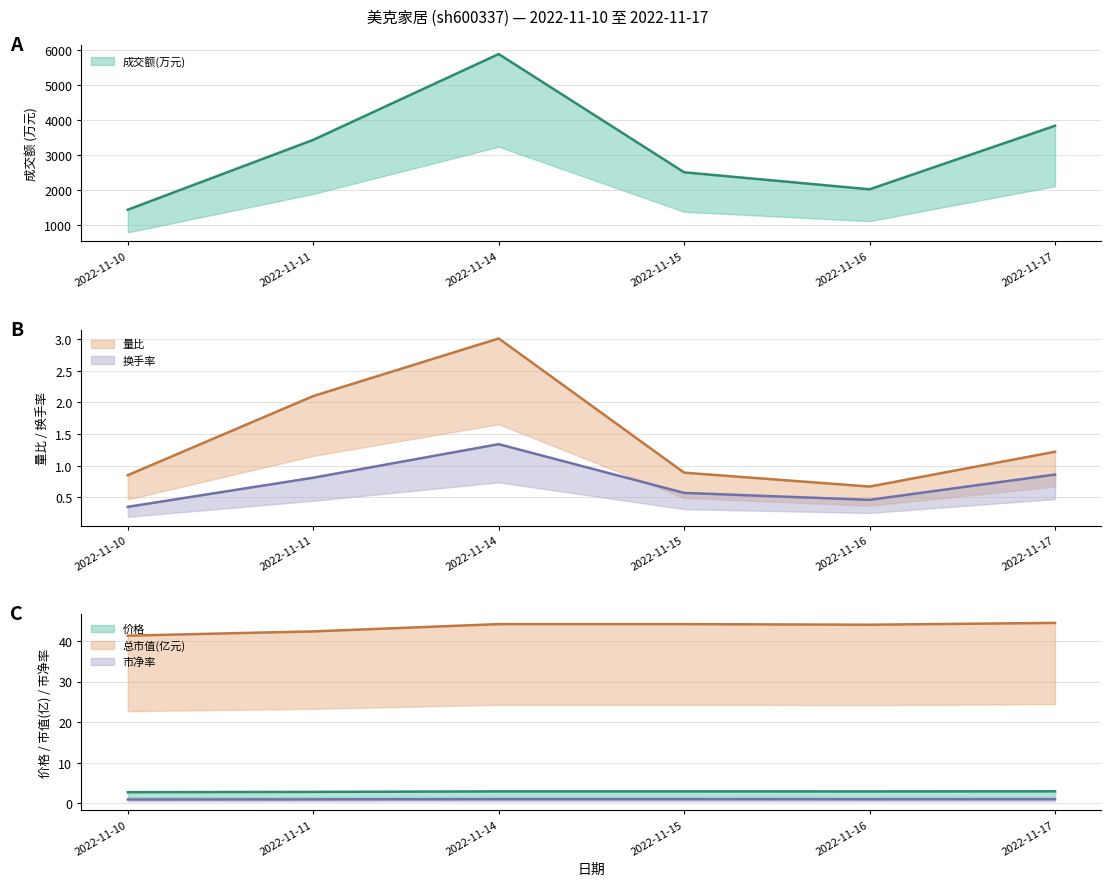

Rank the series by their maximum value, from highest to lowest.

成交额(万元), 总市值(亿元), 量比, 价格, 换手率, 市净率